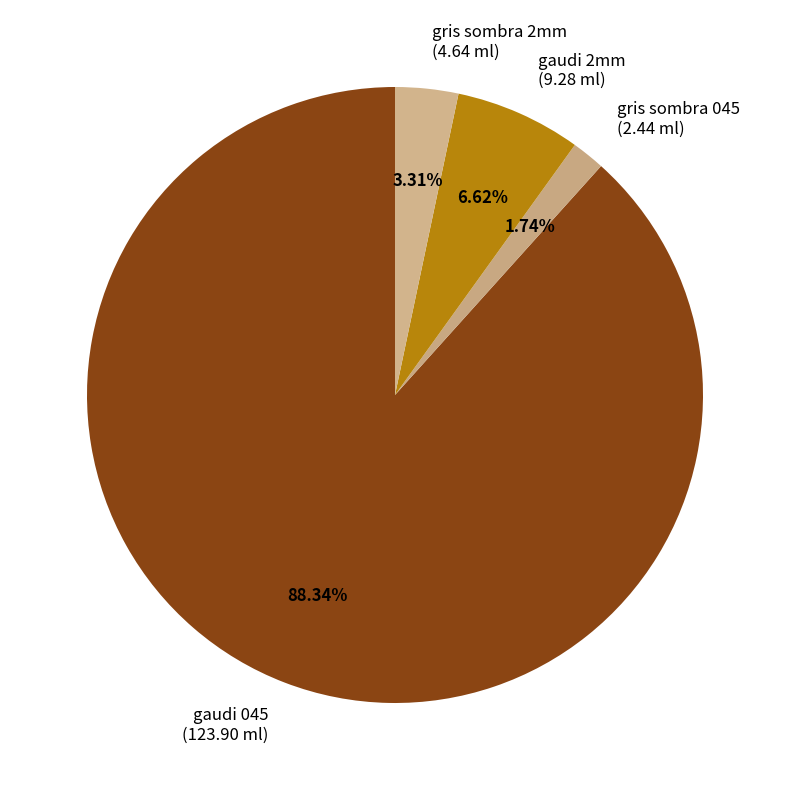

How many segments does this pie chart have?

4